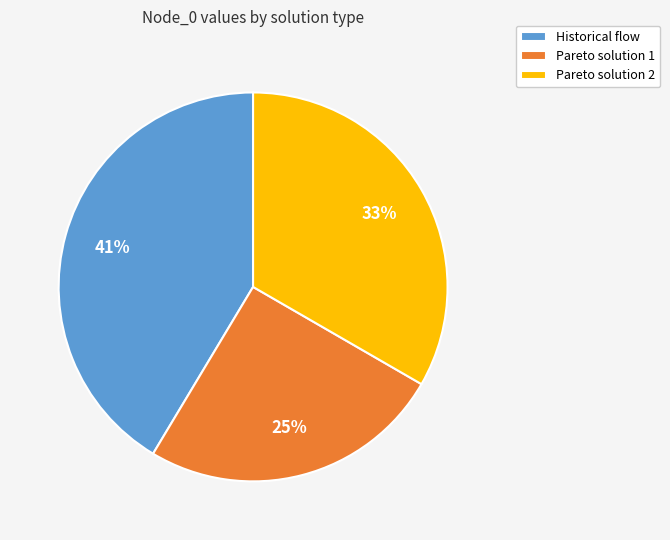

To the nearest percent, what is the difference between the largest and smallest slice percentages?

16%